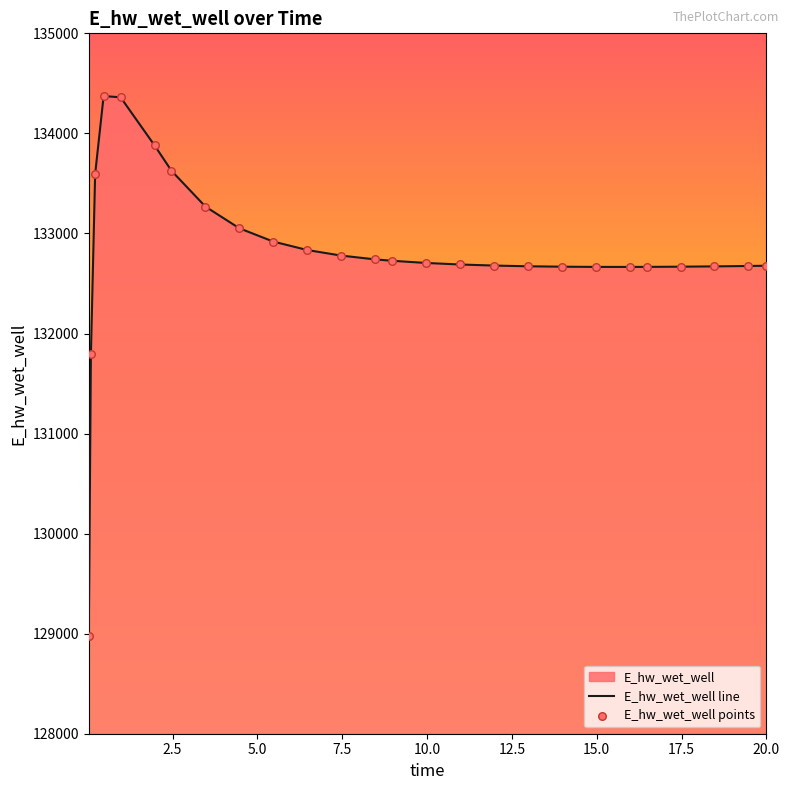

What is the smallest value displayed?

128975.4